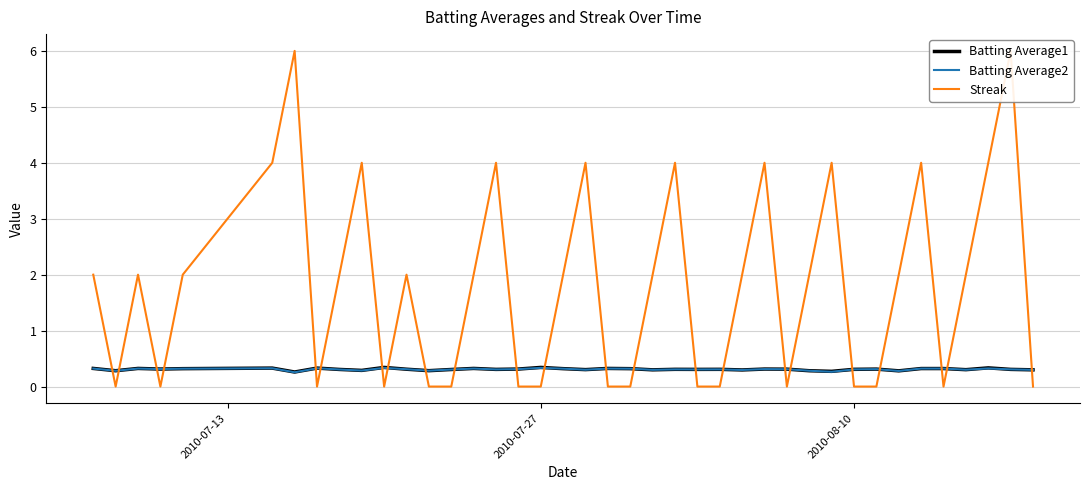

What is the lowest value of the Batting Average1 series?

0.3